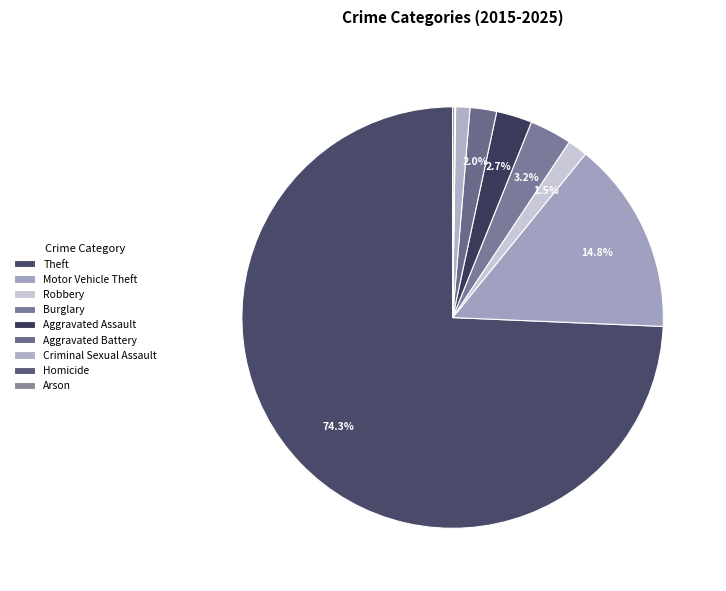

The Aggravated Battery slice represents 1% of the pie. True or false?

False